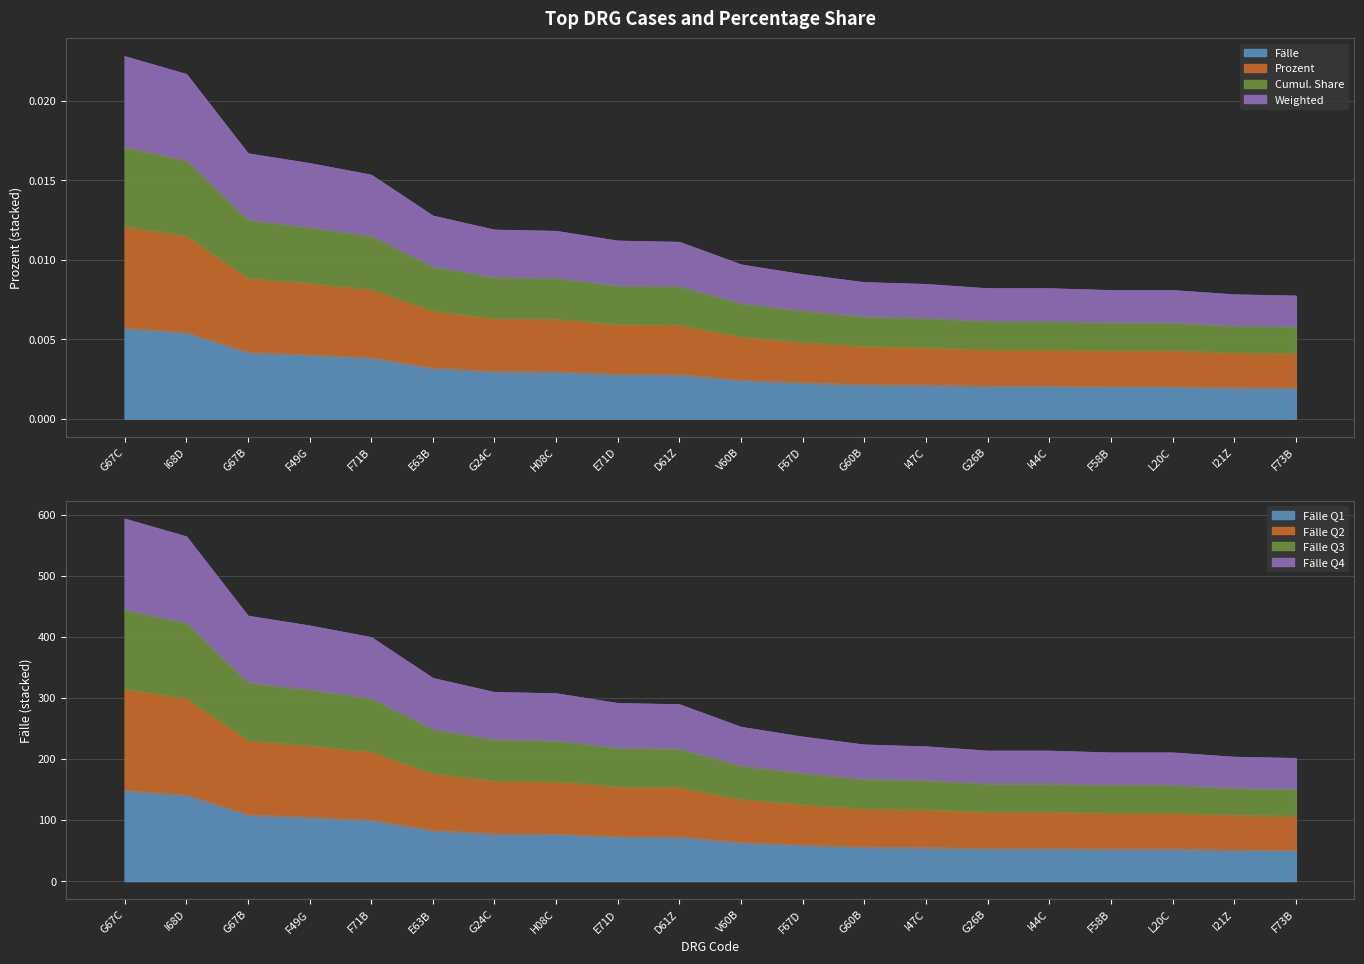

Which has a higher value, F71B or G67B?

G67B